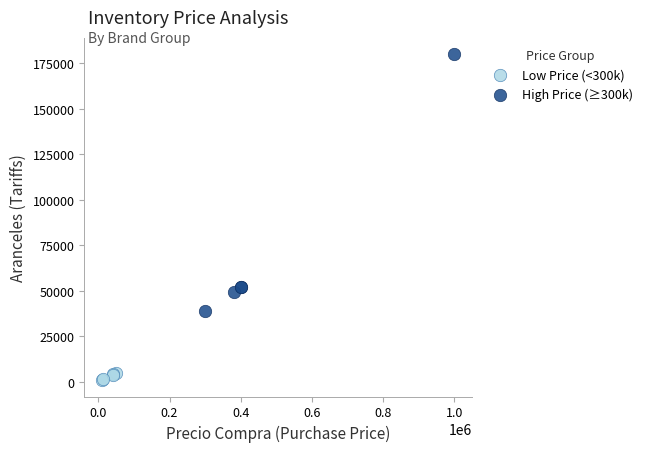

Which series contains the highest Y value?

High Price (≥300k)